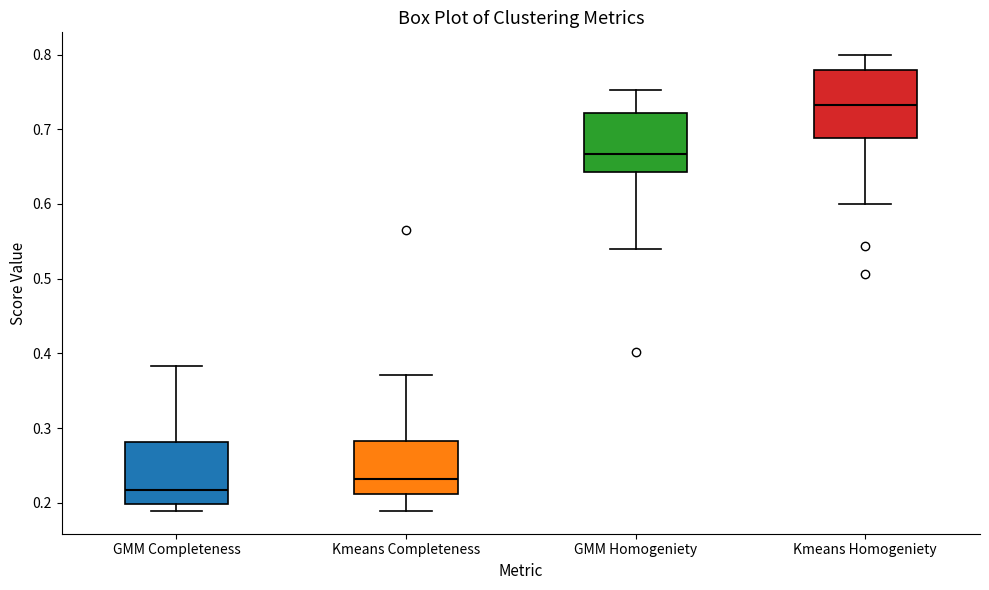

Where is the lower edge of the box for Kmeans Completeness on the y-axis? The values are not printed on the chart, so give them approximately, as read against the axis.

0.21